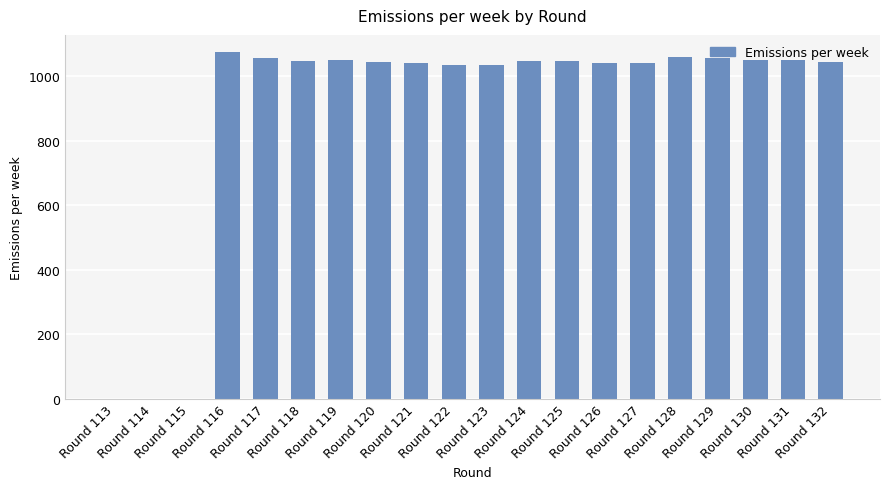

What is the average value?

891.0